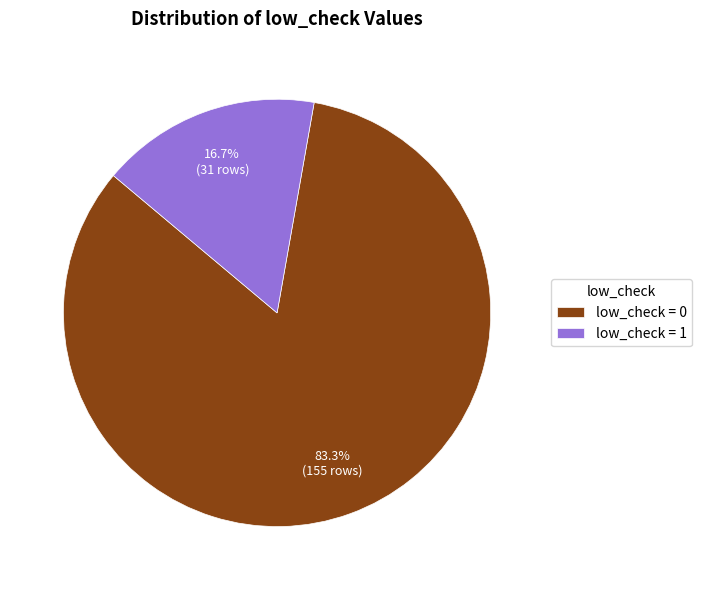

Is there a majority slice in this chart?

Yes